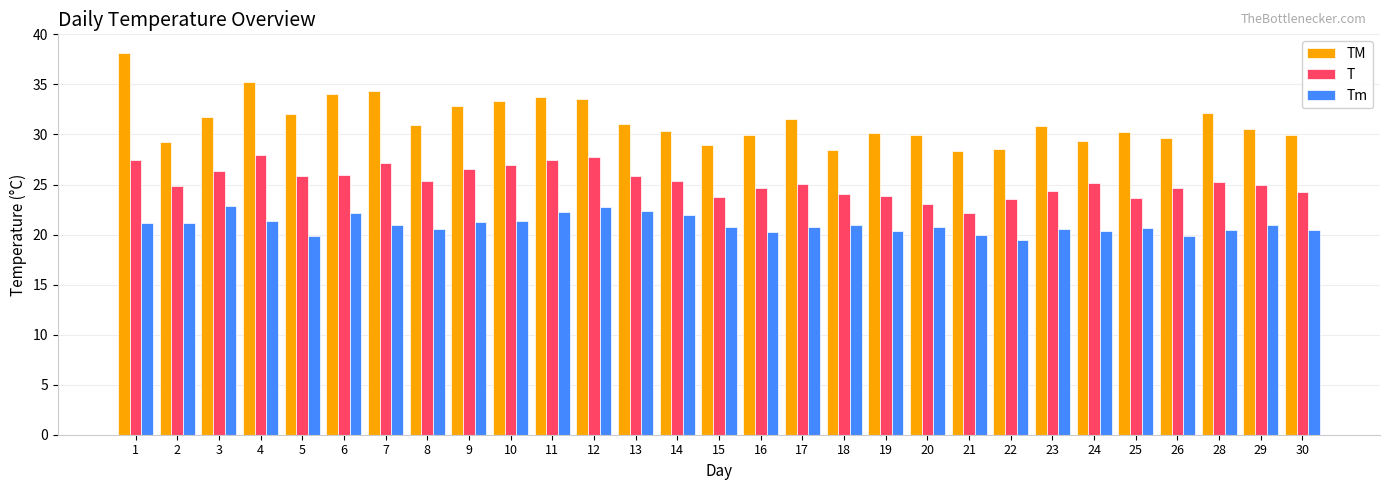

True or false: TM has a value of 34.3 at 7.

True